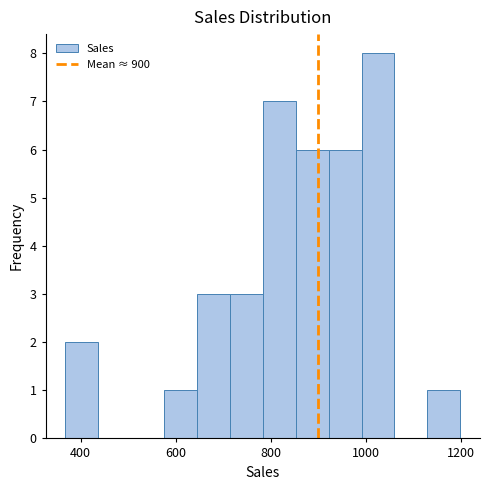

Around what value on the x-axis is the tallest bar? Give the approximate position of its centre, as read against the axis.

1020